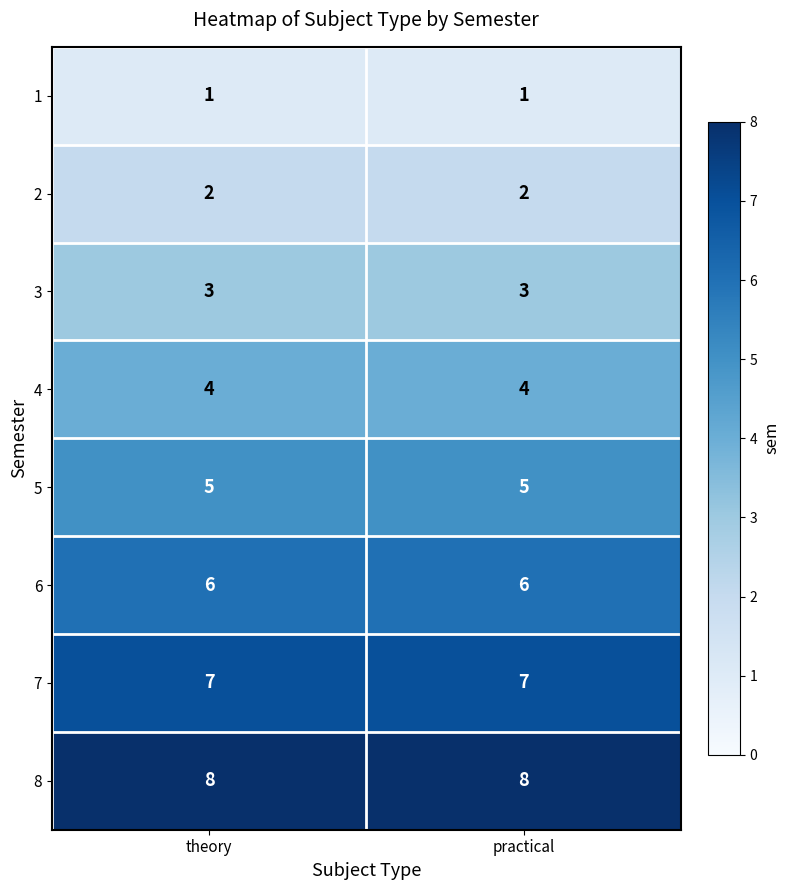

Rank the series by their maximum value, from lowest to highest.

1, 2, 3, 4, 5, 6, 7, 8